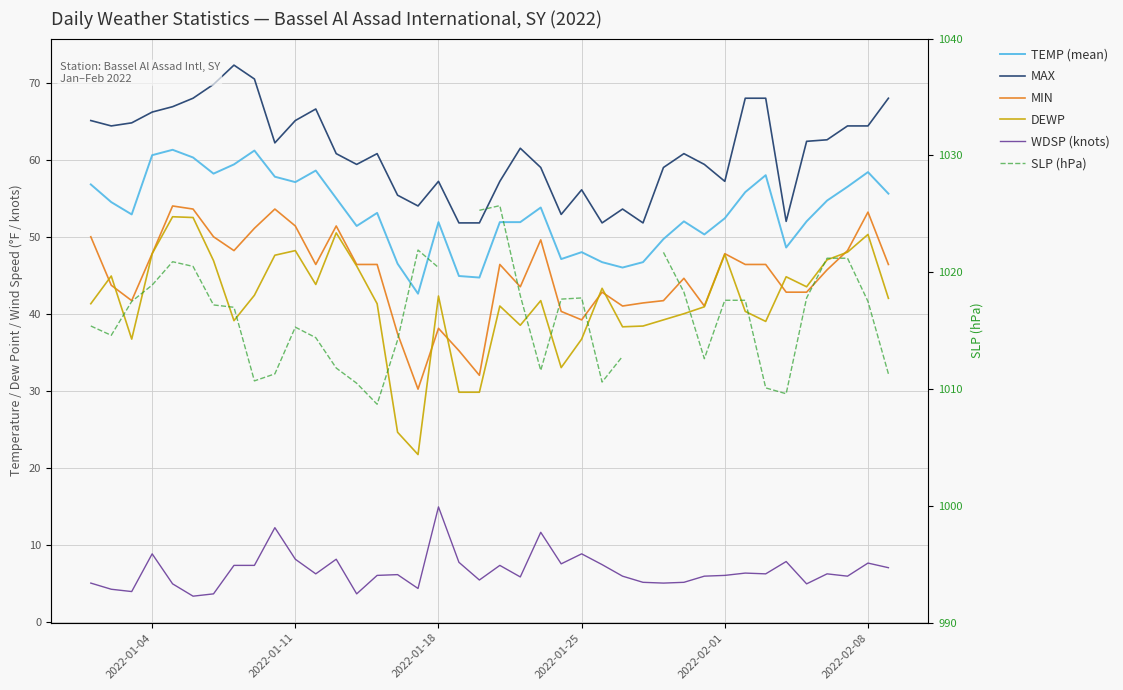

True or false: SLP (hPa) has more than 0 interior local peaks.

True